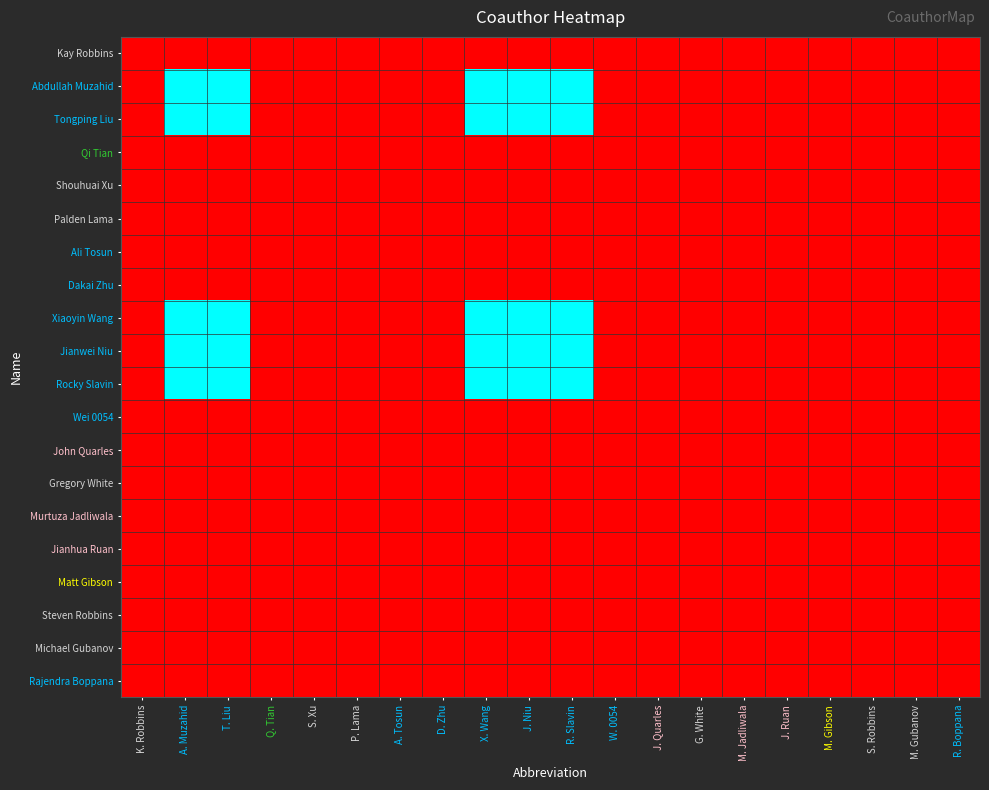

Between K. Robbins and A. Muzahid, which series saw the biggest shift?

Abdullah Muzahid